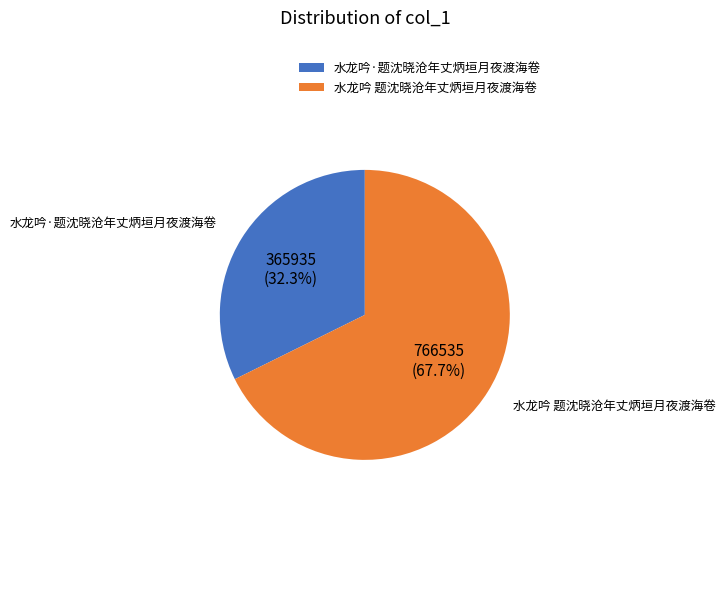

Is it true that 水龙吟 题沈晓沧年丈炳垣月夜渡海卷 is 68% of the pie?

True